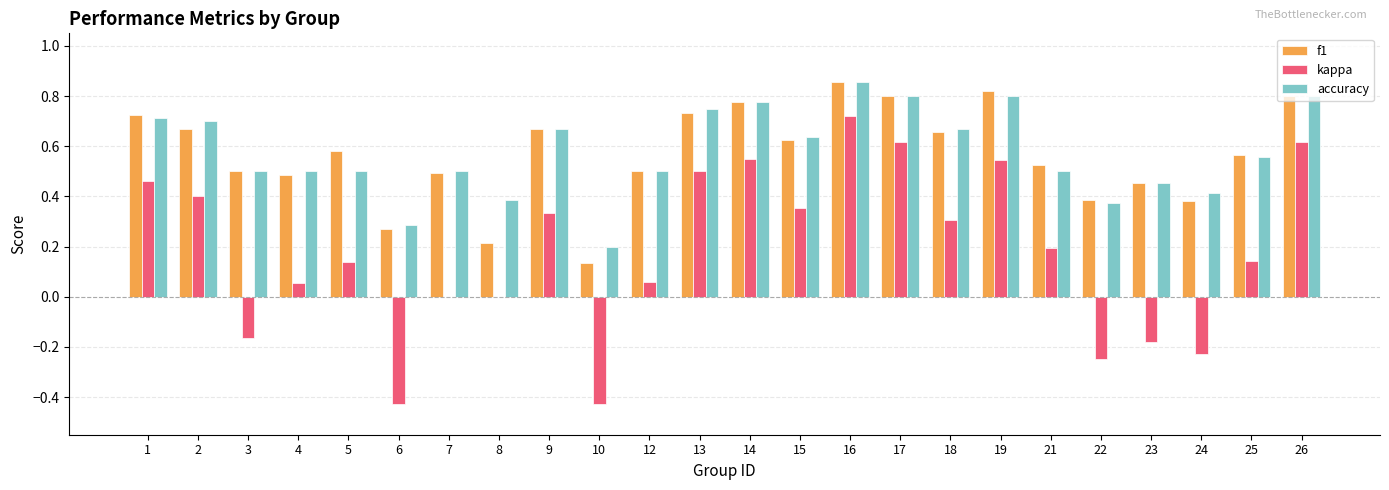

What is the sum of all f1 values?

13.6